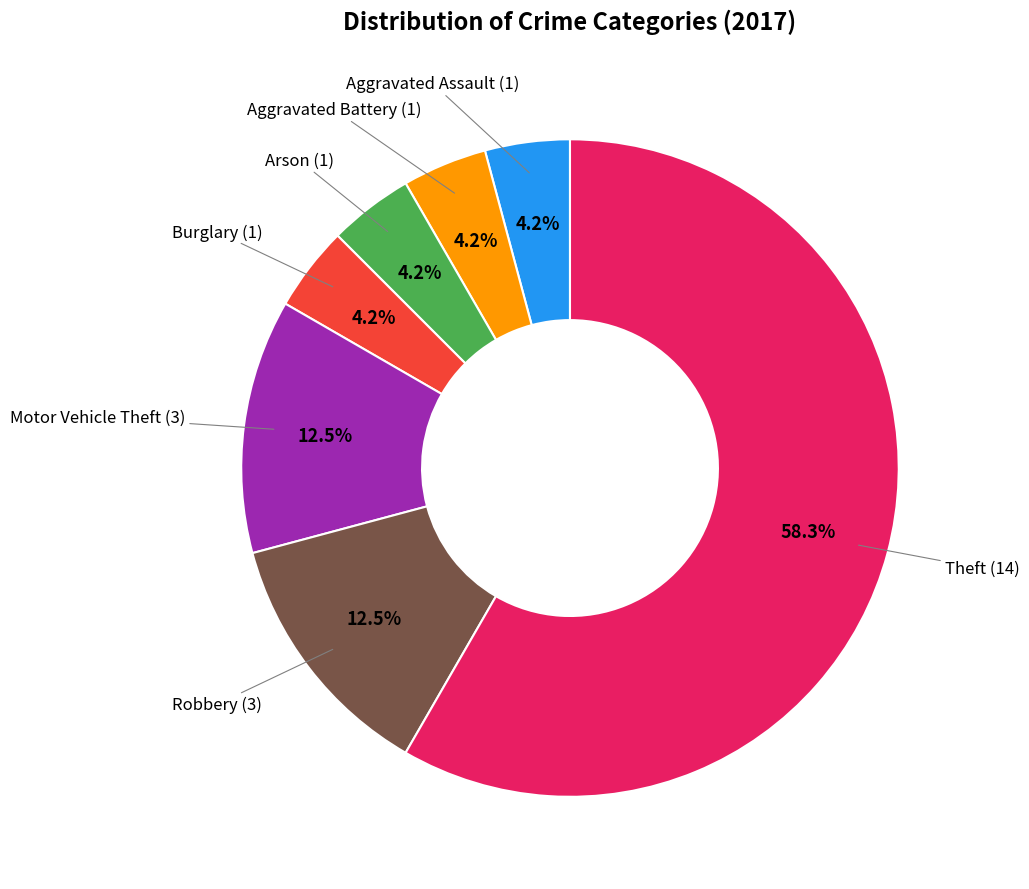

How many slices are in this pie chart?

7